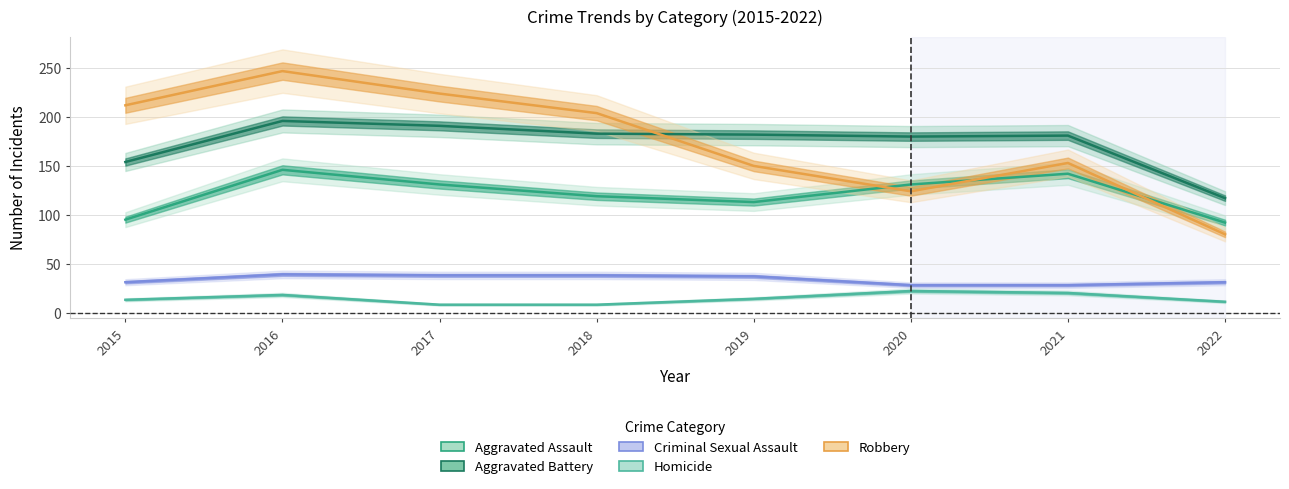

Which series changed the most between 2018 and 2022?

Robbery